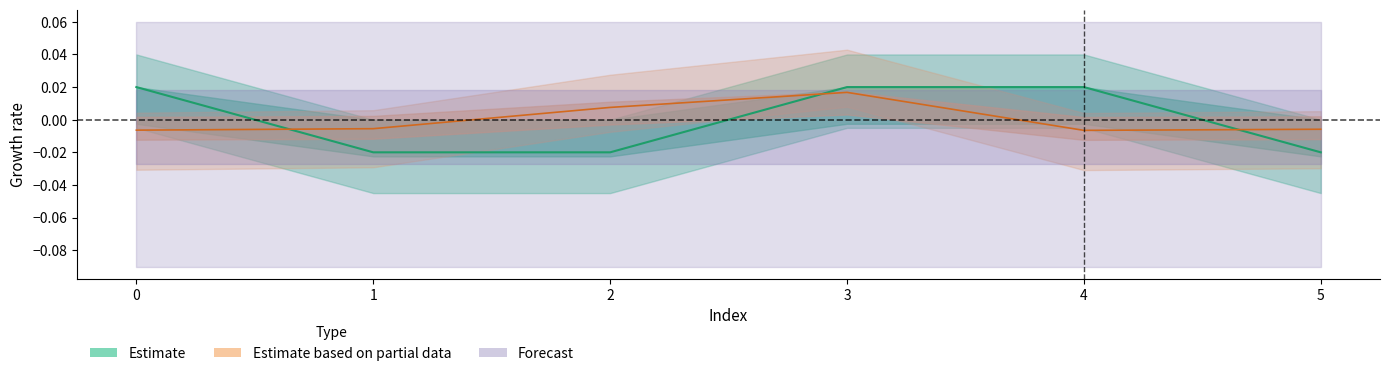

Which label corresponds to the smallest value in the chart?

1